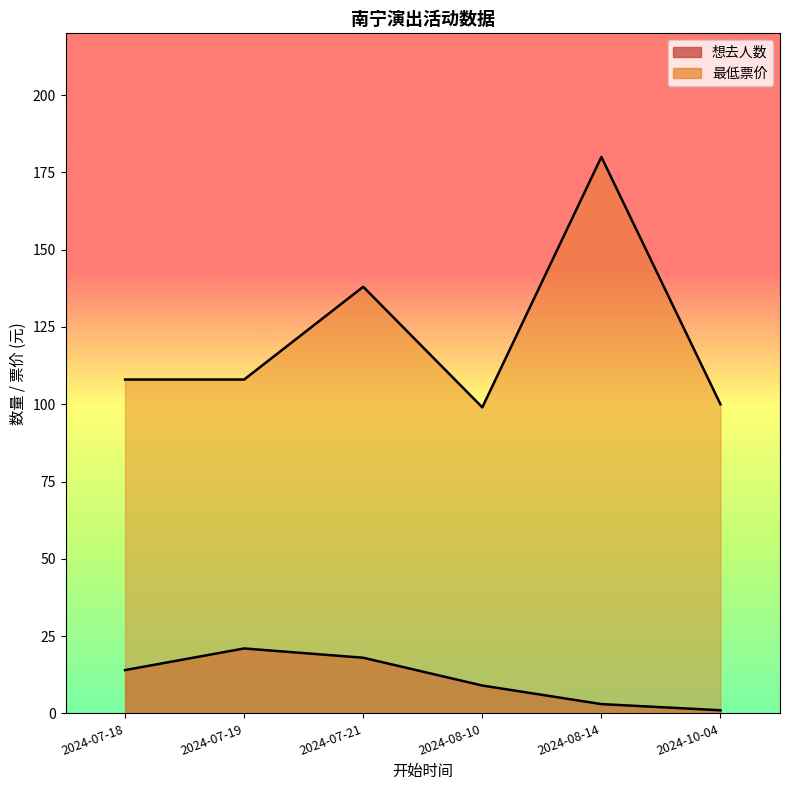

Rank the series by their maximum value, from lowest to highest.

想去人数, 最低票价